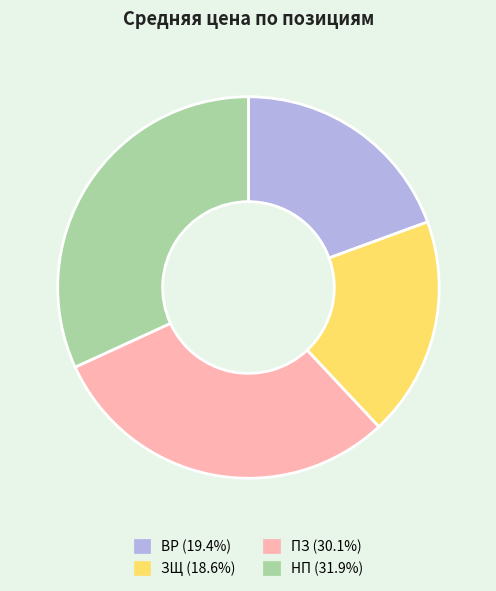

Which slice is the smallest?

ЗЩ